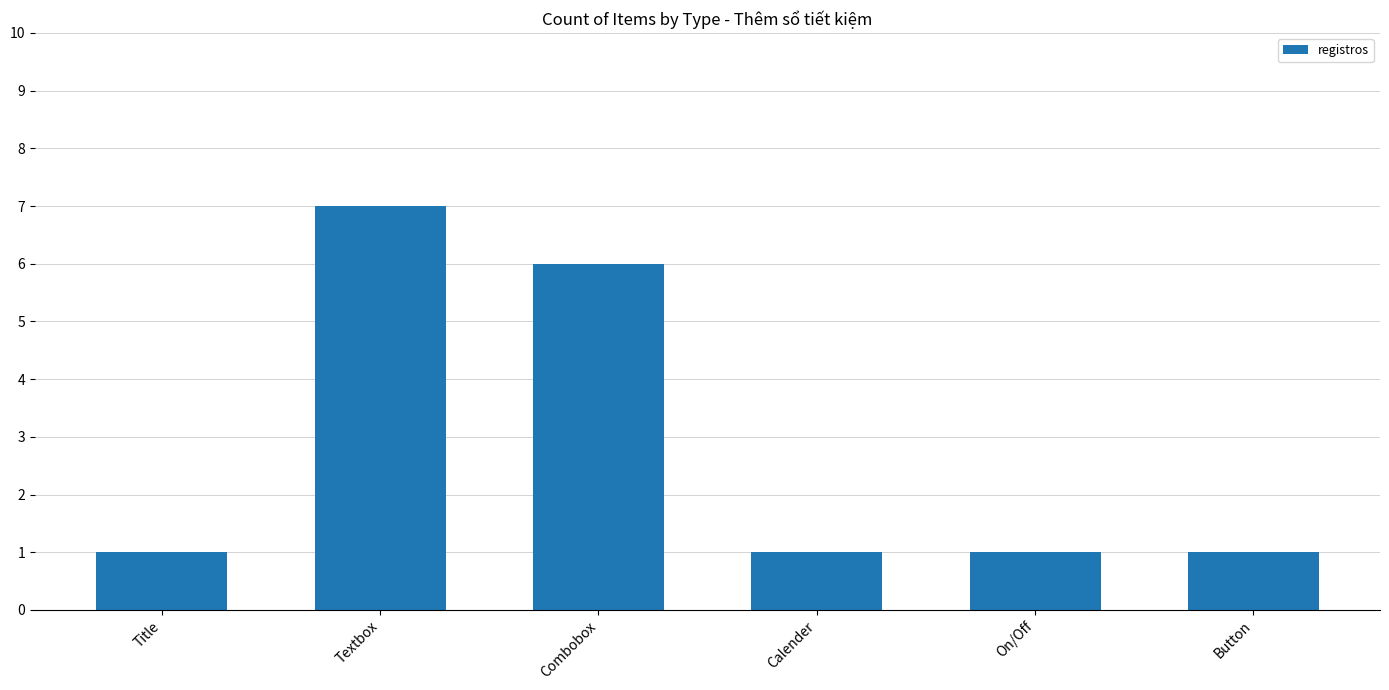

What position from the left is Calender?

4